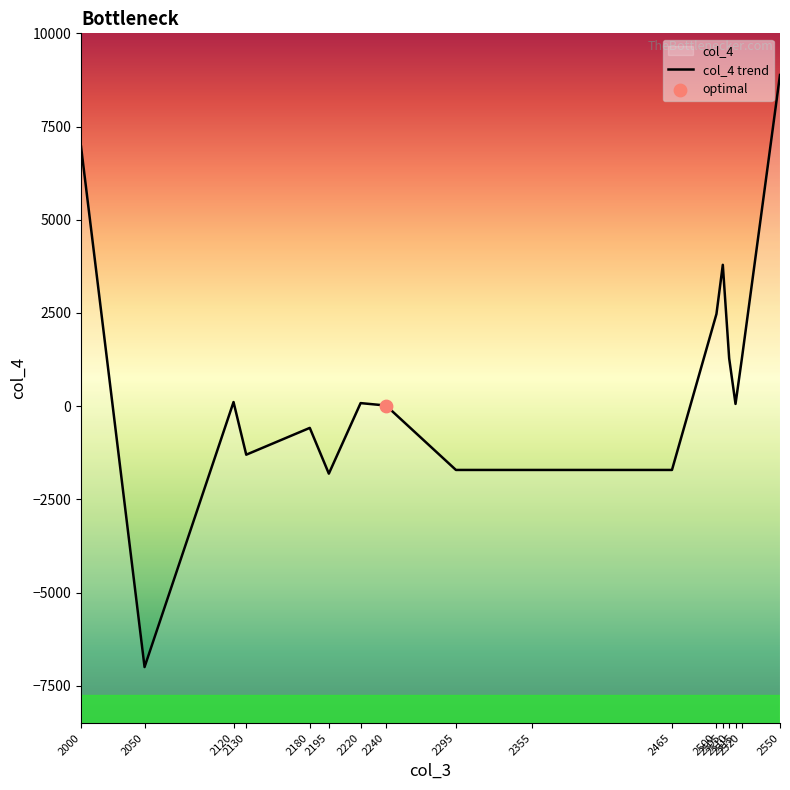

What is the change in value from 2510 to 2515?

-1223